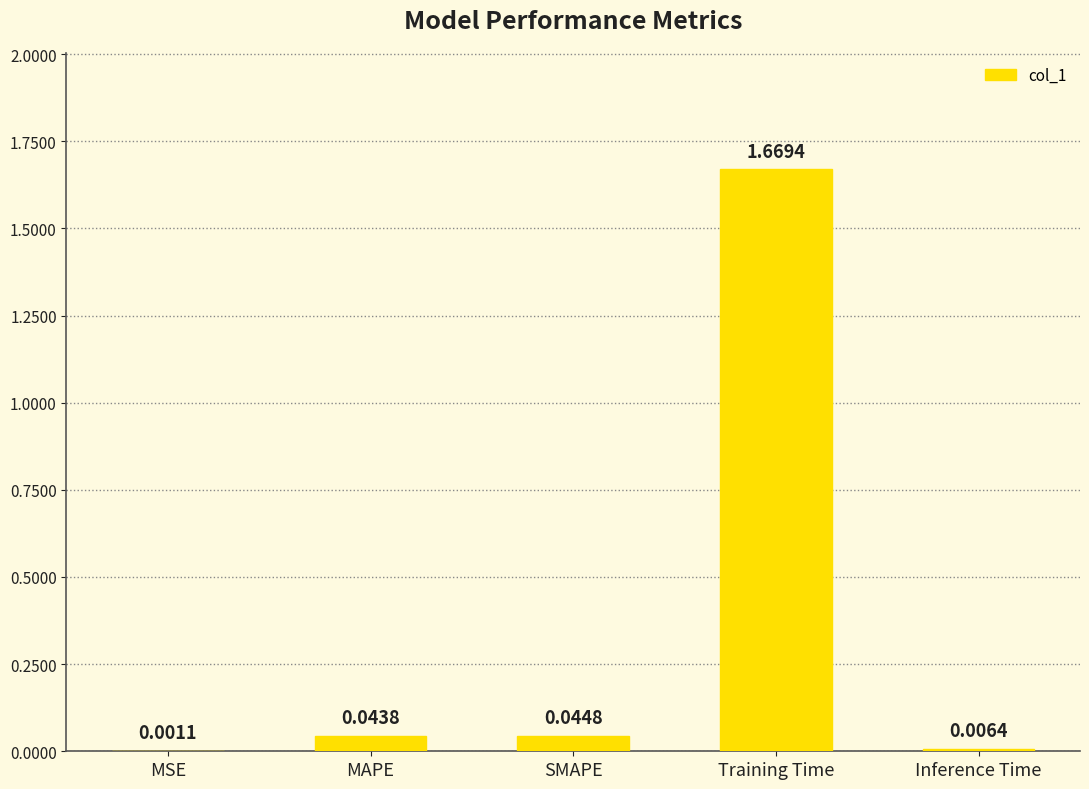

Between MAPE and MSE, which is larger?

MAPE